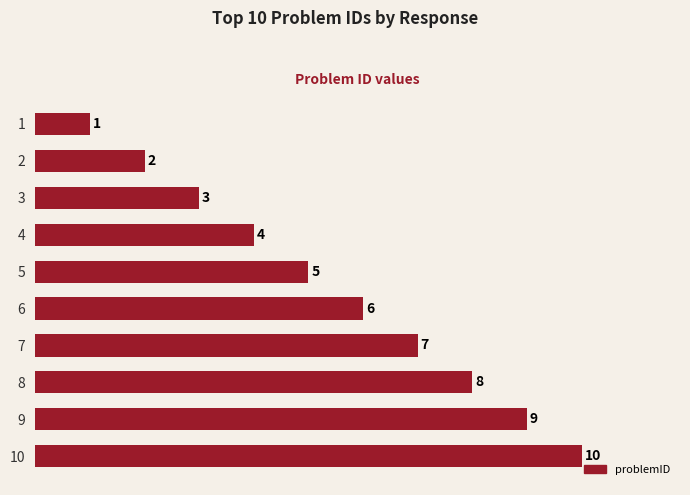

Is it true that the value at 2 is 1?

False